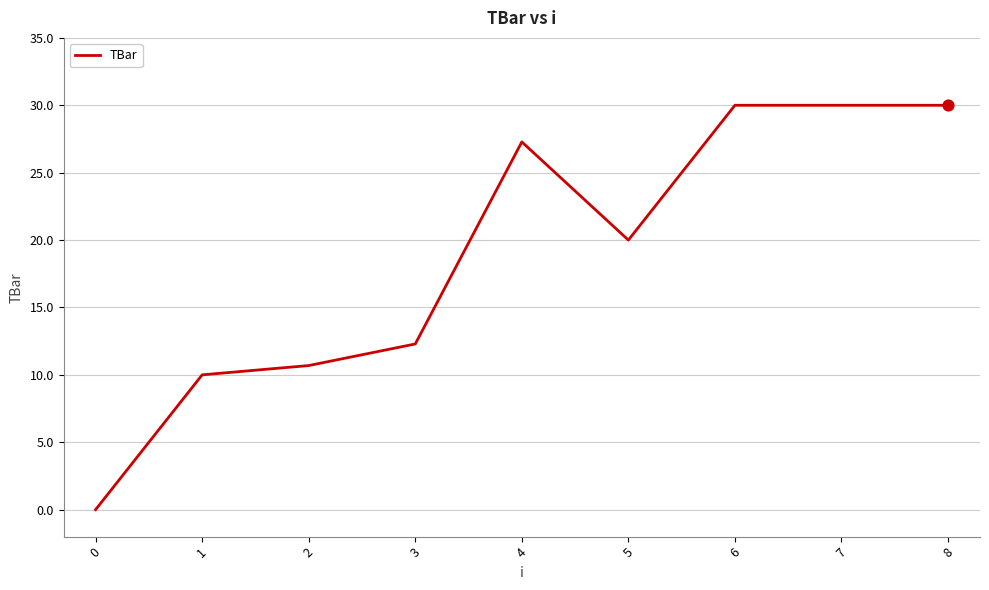

What is the ratio of the value at 3 to the value at 1?

1.2